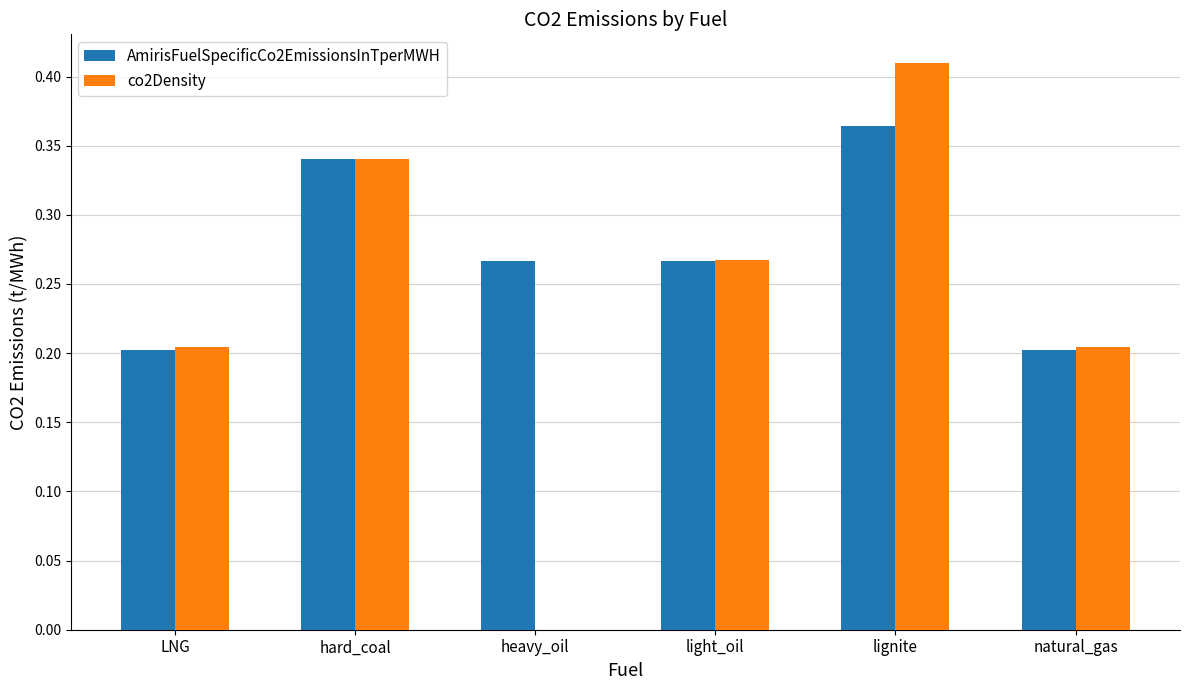

What is the sum of all co2Density values?

1.4